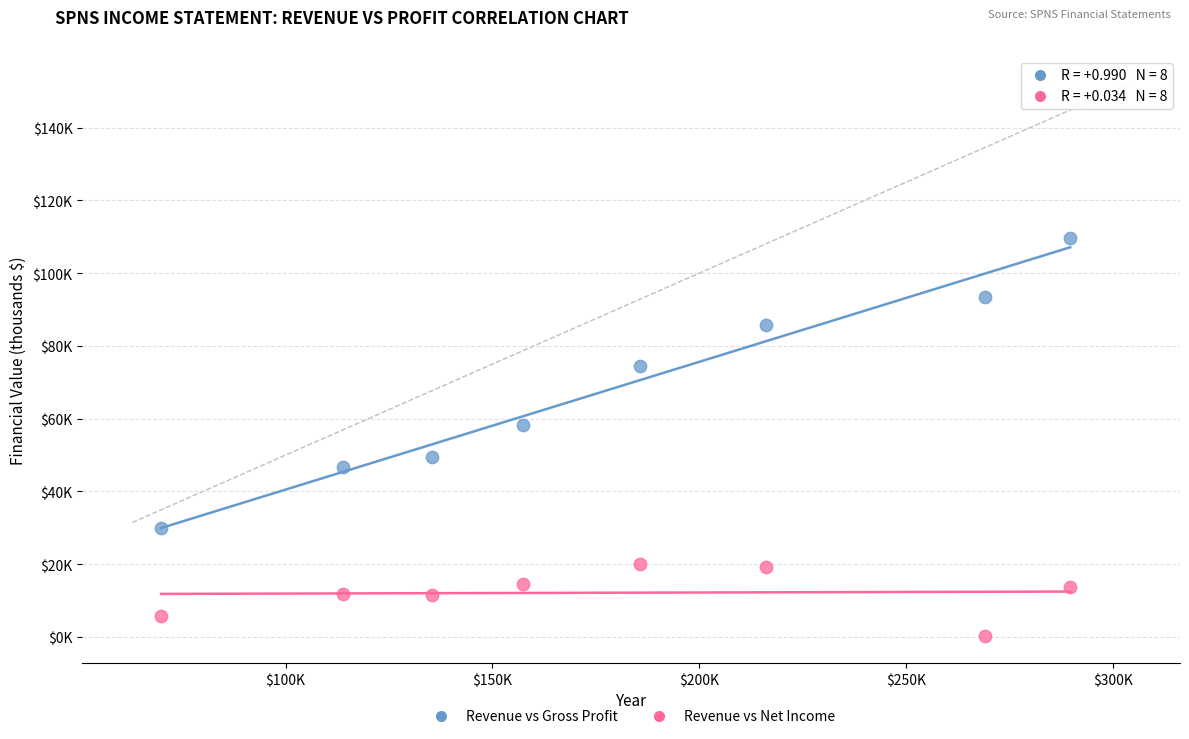

Which series has the widest spread of Y values?

Revenue vs Gross Profit